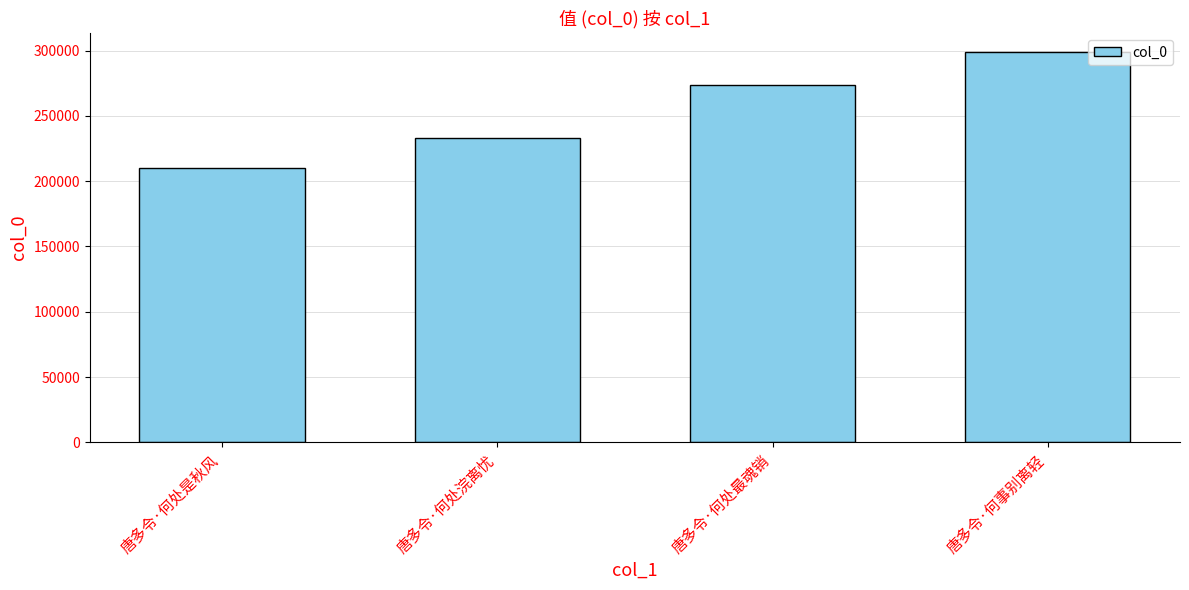

Approximately how many times larger is the value at 唐多令·何处最魂销 compared to 唐多令·何事别离轻?

0.9